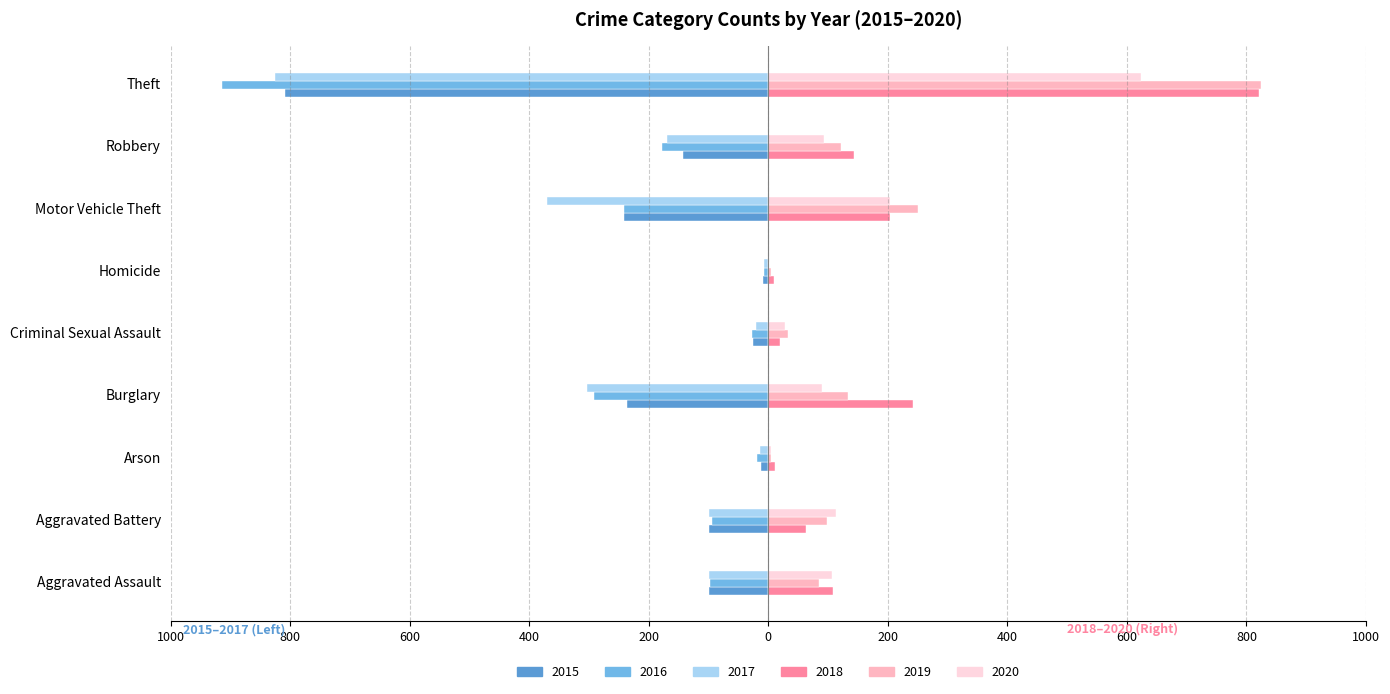

True or false: 2017 has a value of -28 at Criminal Sexual Assault.

False